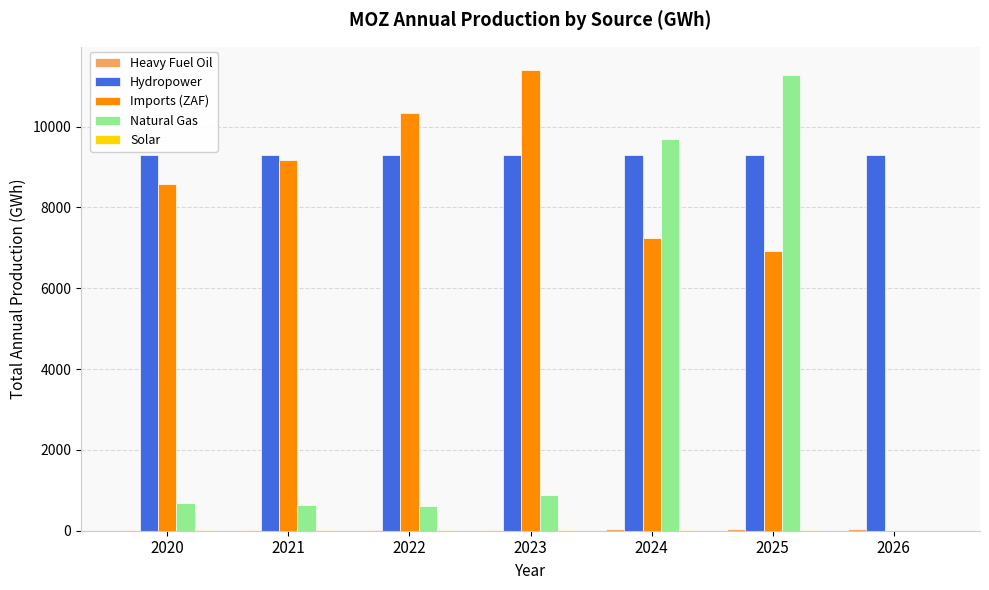

At which category is the sum across all series the highest?

2025